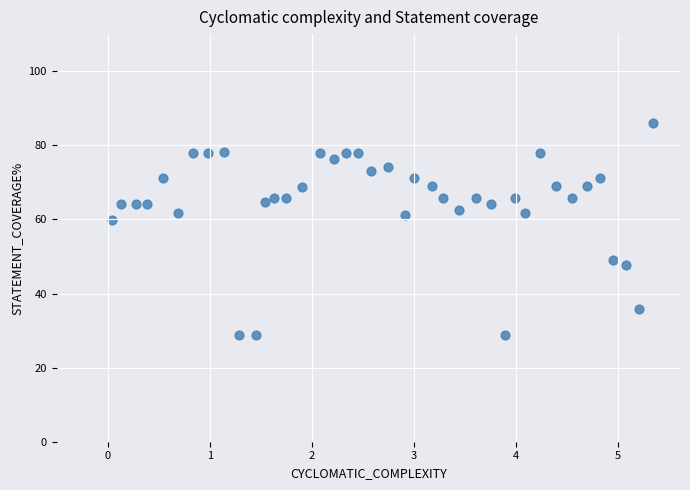

What Y value in the scatter plot is closest to 57?

59.8